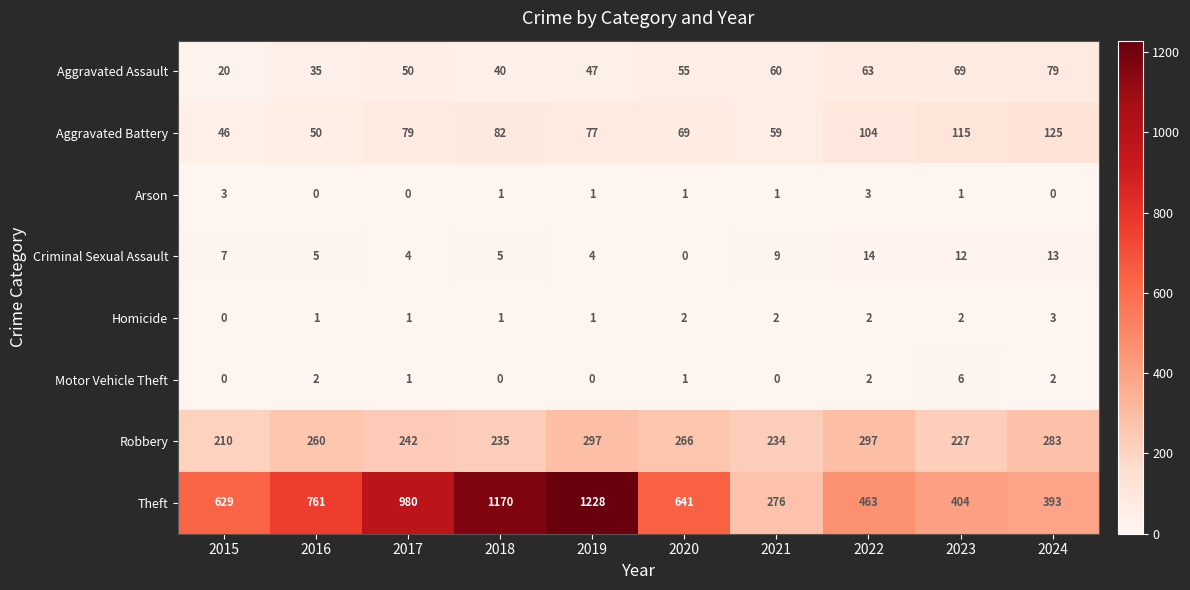

How many distinct data groups are displayed?

8